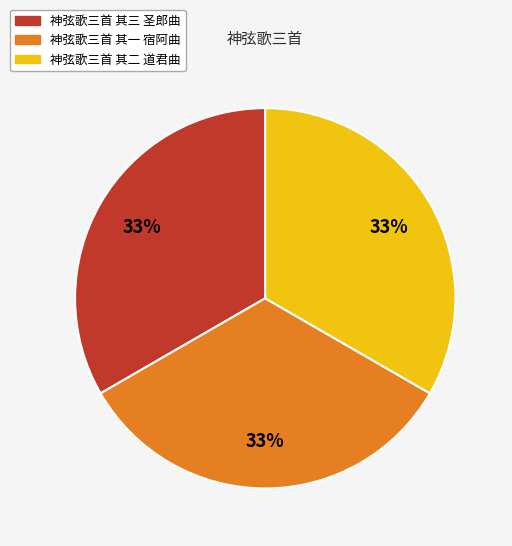

Approximately how many times larger is the value at 神弦歌三首 其二 道君曲 compared to 神弦歌三首 其一 宿阿曲?

1.0